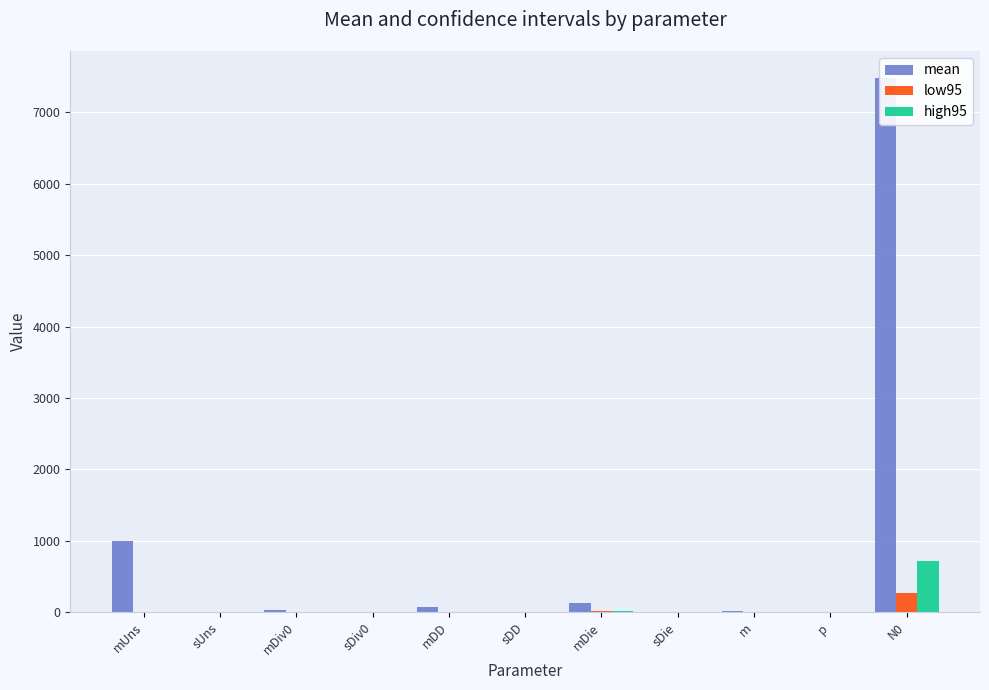

How many values in the high95 series are below 0?

1